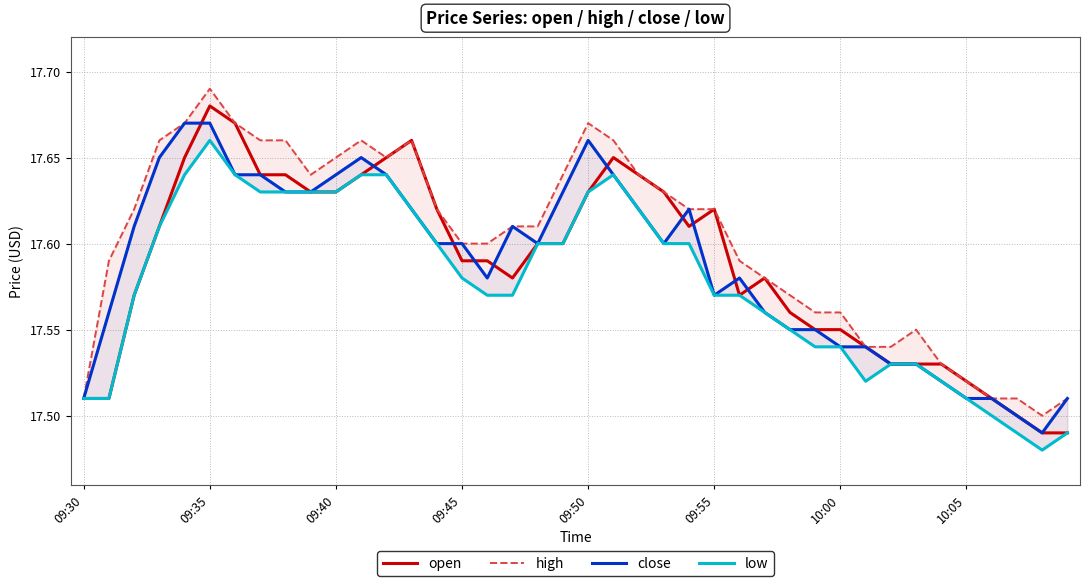

True or false: open and low intersect in this chart.

False